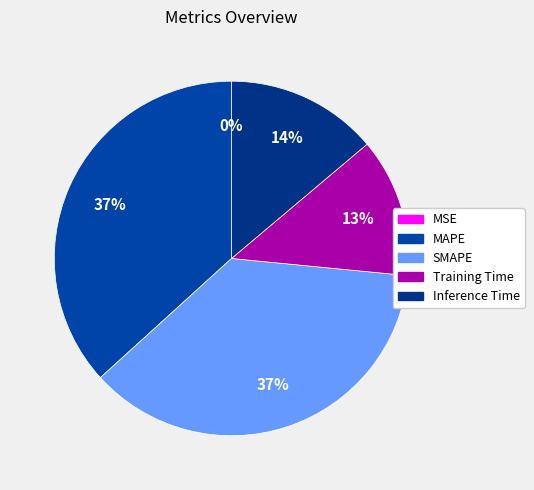

Which category has the biggest portion of the pie?

MAPE